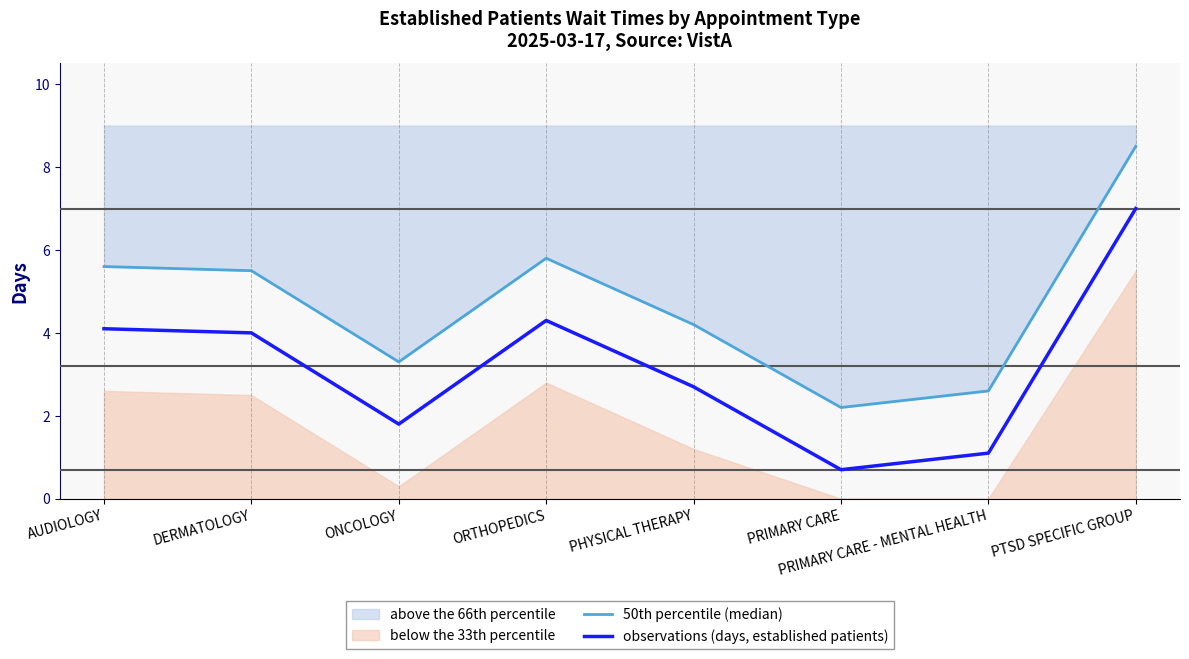

Which category has the lowest value across all series?

PRIMARY CARE